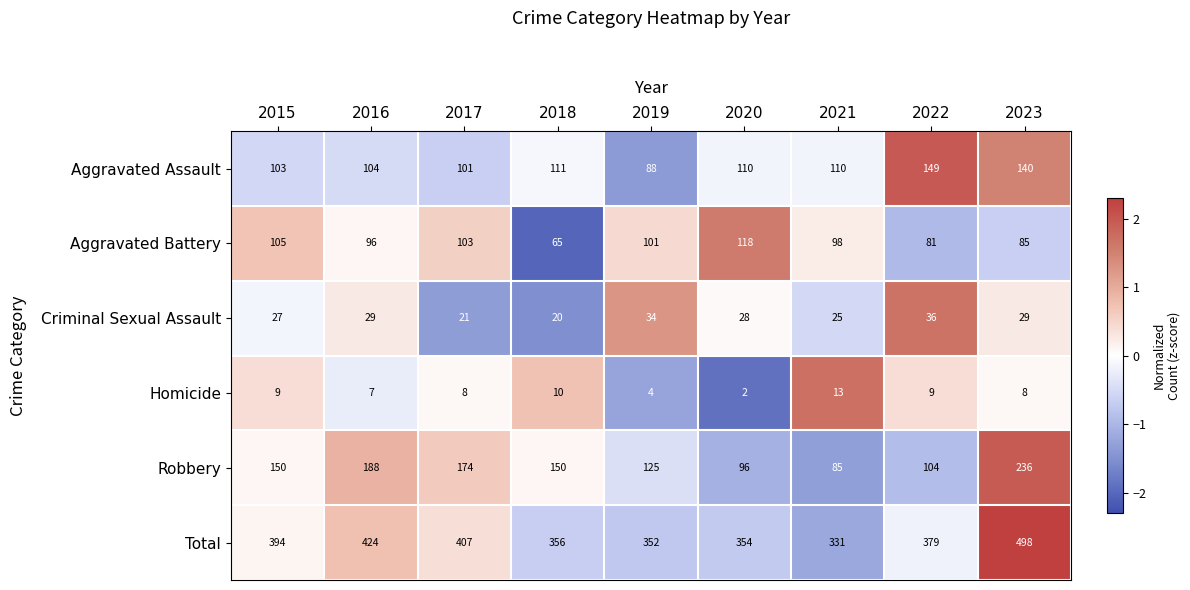

How many data points does each series have?

9